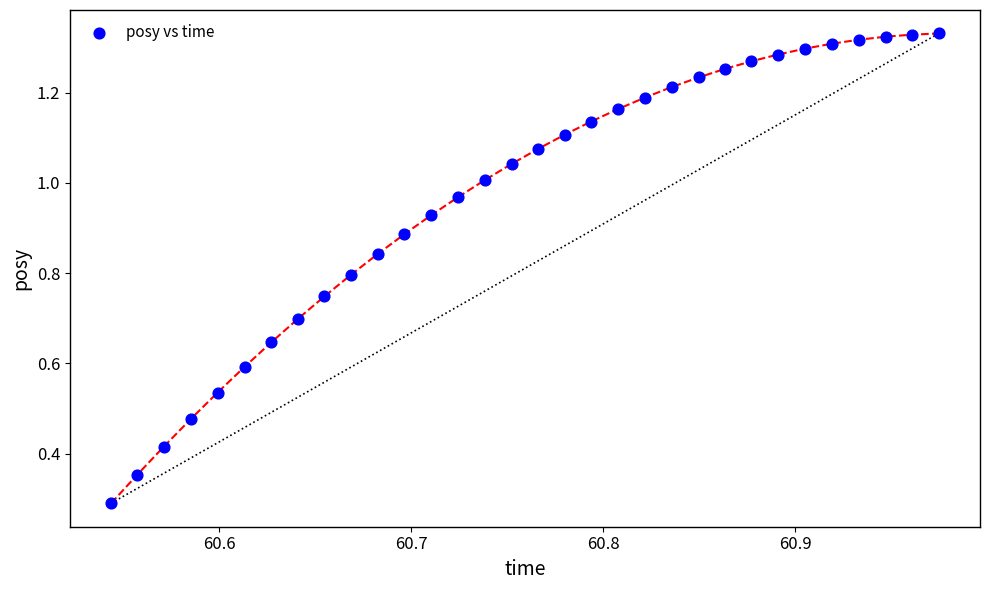

What Y value in the scatter plot is closest to 0?

0.3